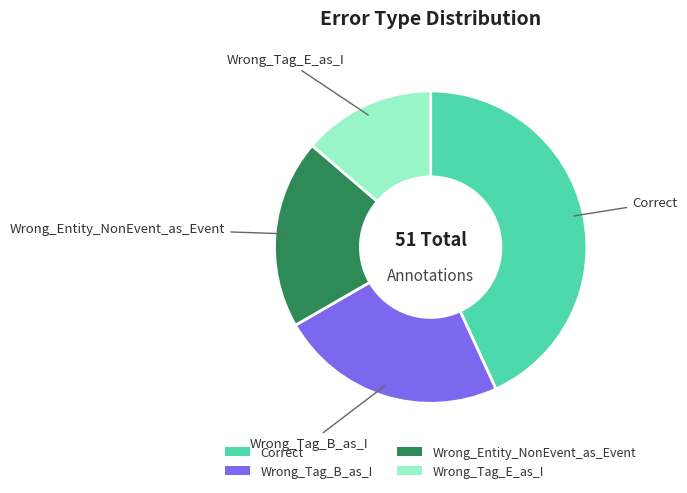

What is the largest slice in the pie chart?

Correct